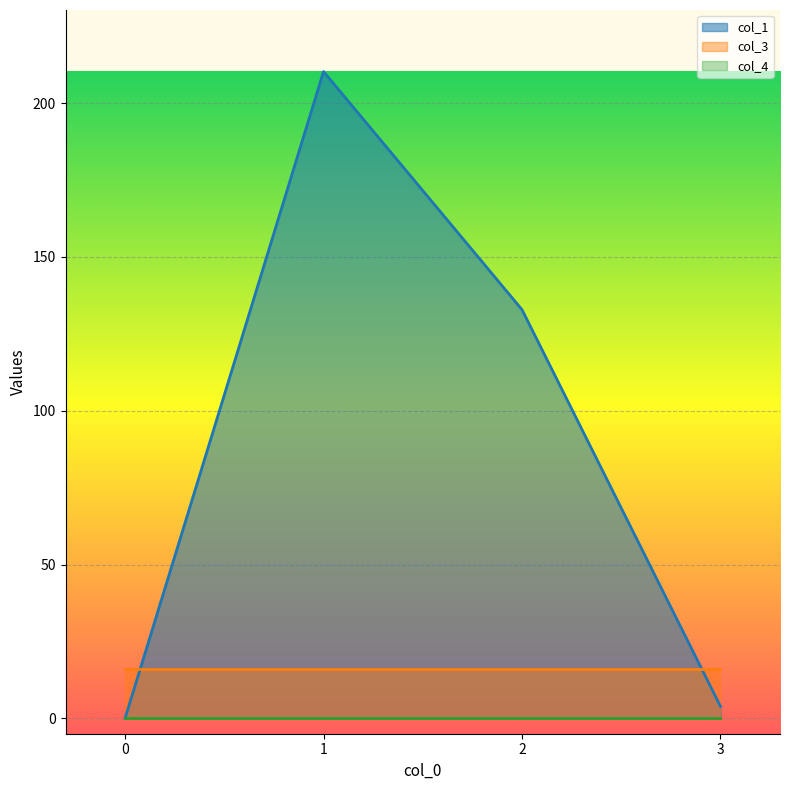

Count the number of categories in the chart.

4